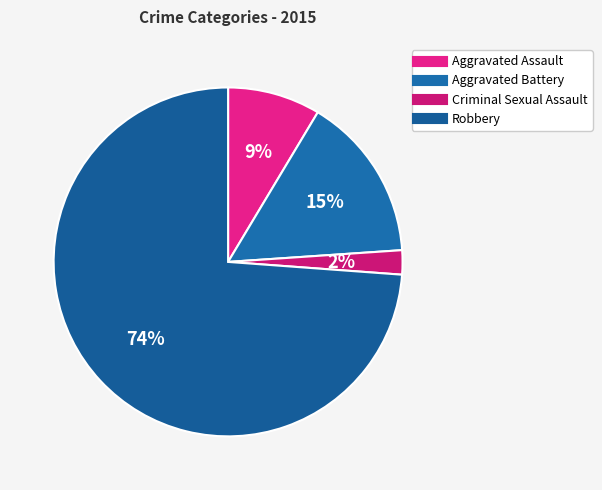

What percentage is the Aggravated Battery slice, to the nearest percent?

15%